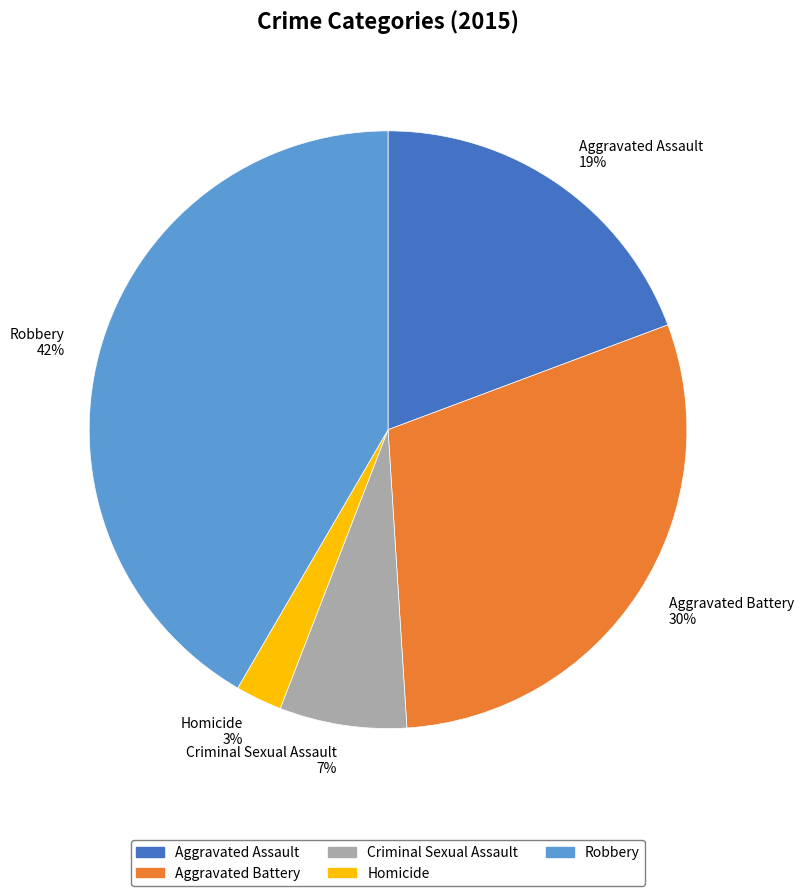

True or false: Aggravated Assault accounts for 19% of the total.

True